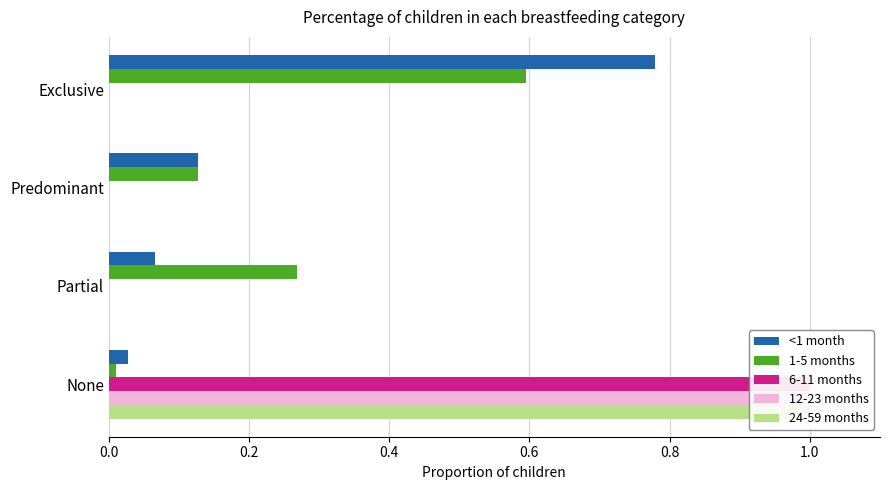

Is it true that 12-23 months equals 0.7 at None?

False